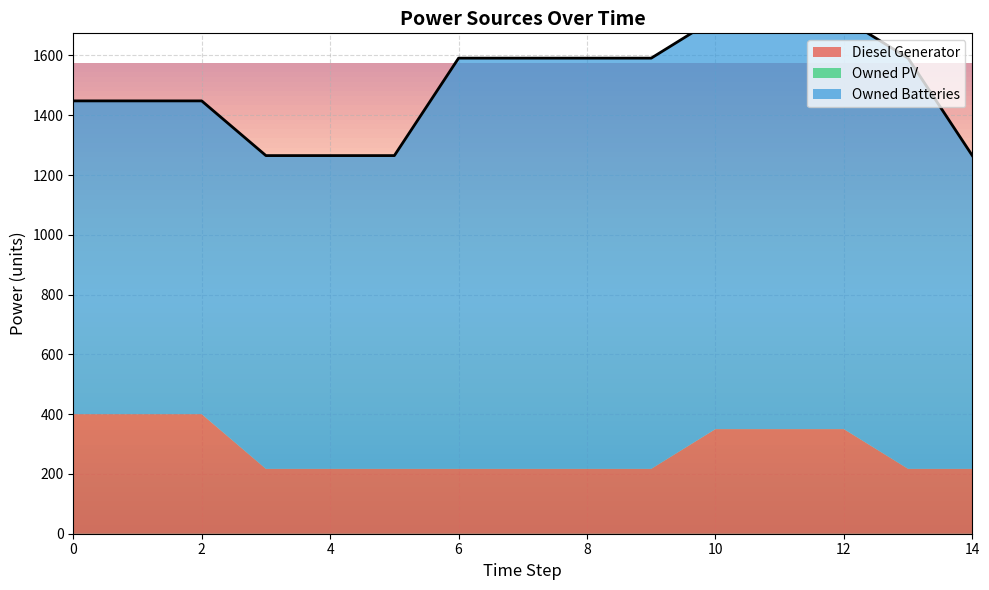

The Owned Batteries series shows 1374 at 10. True or false?

True